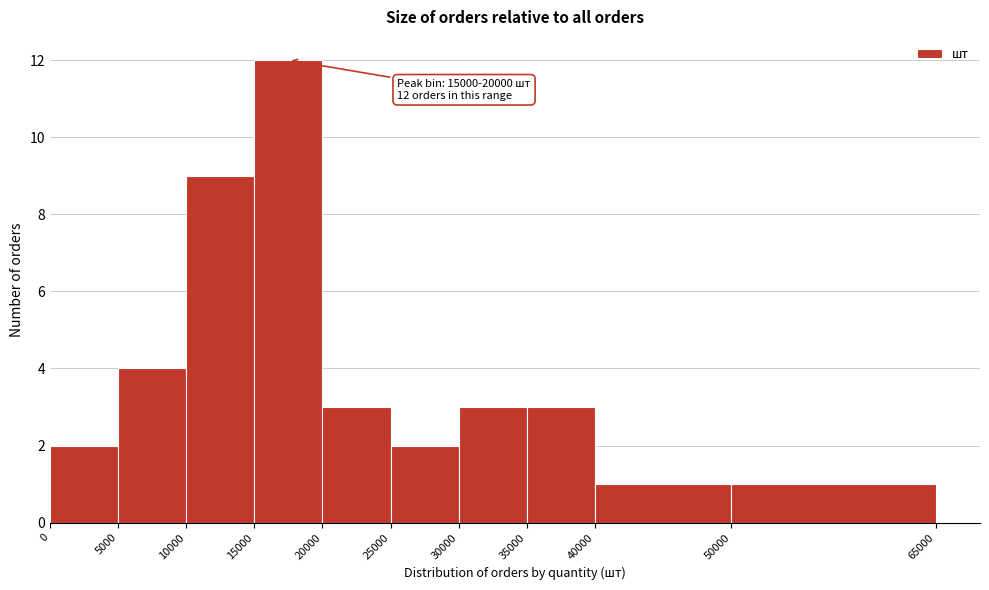

Which range on the x-axis has the tallest bar?

15000 to 20000